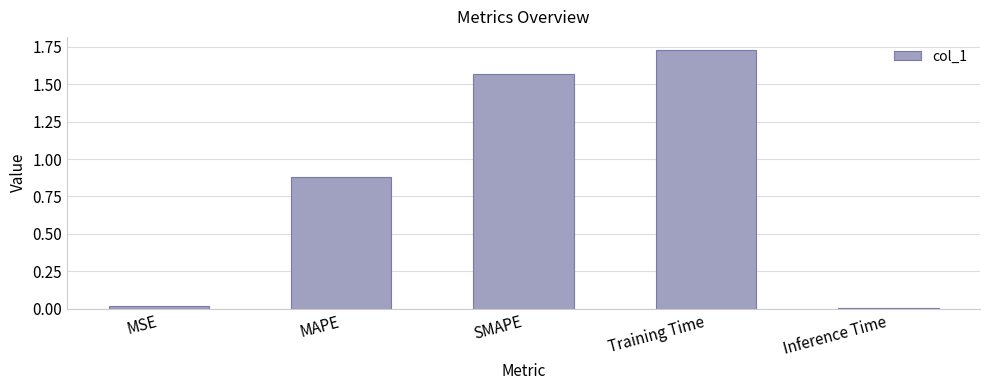

What is the average value?

0.8